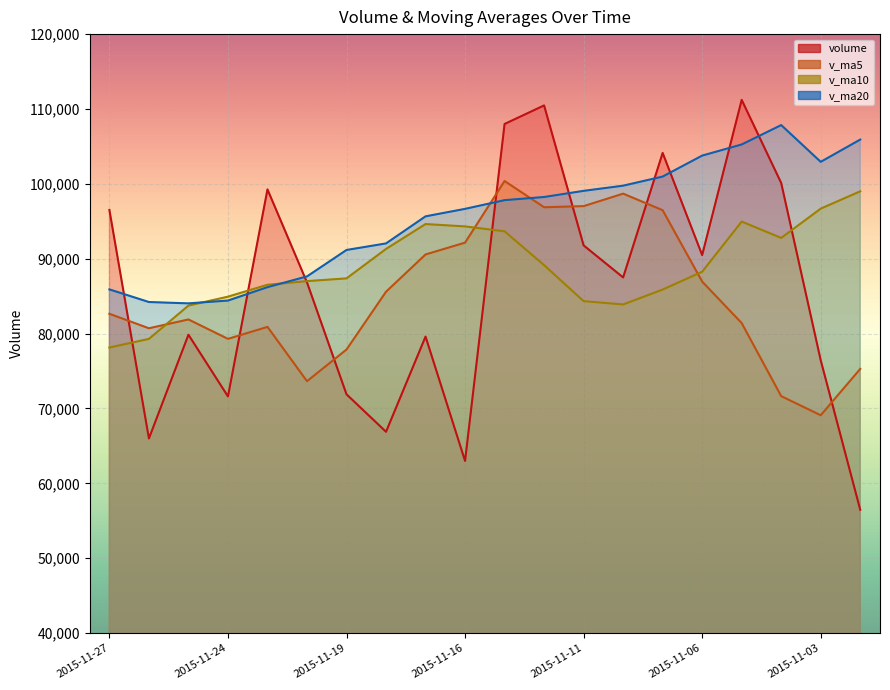

What is the value of the volume point at the 13th from the left?

91780.4